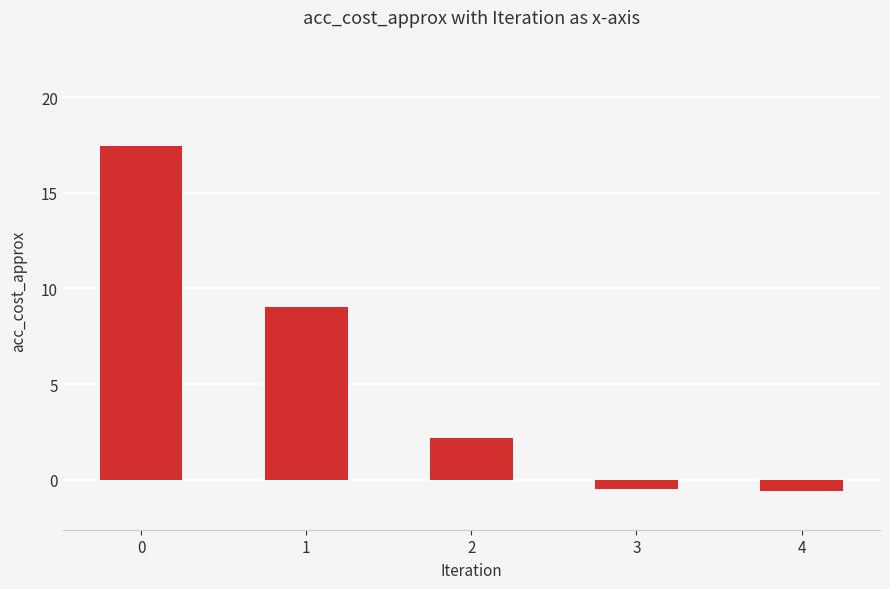

What is the difference between the second highest and second lowest values?

9.6